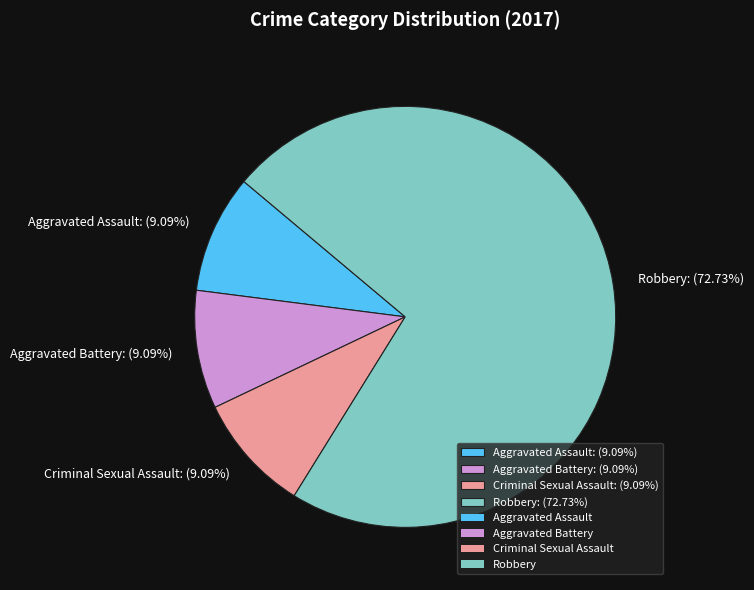

How many segments does this pie chart have?

4